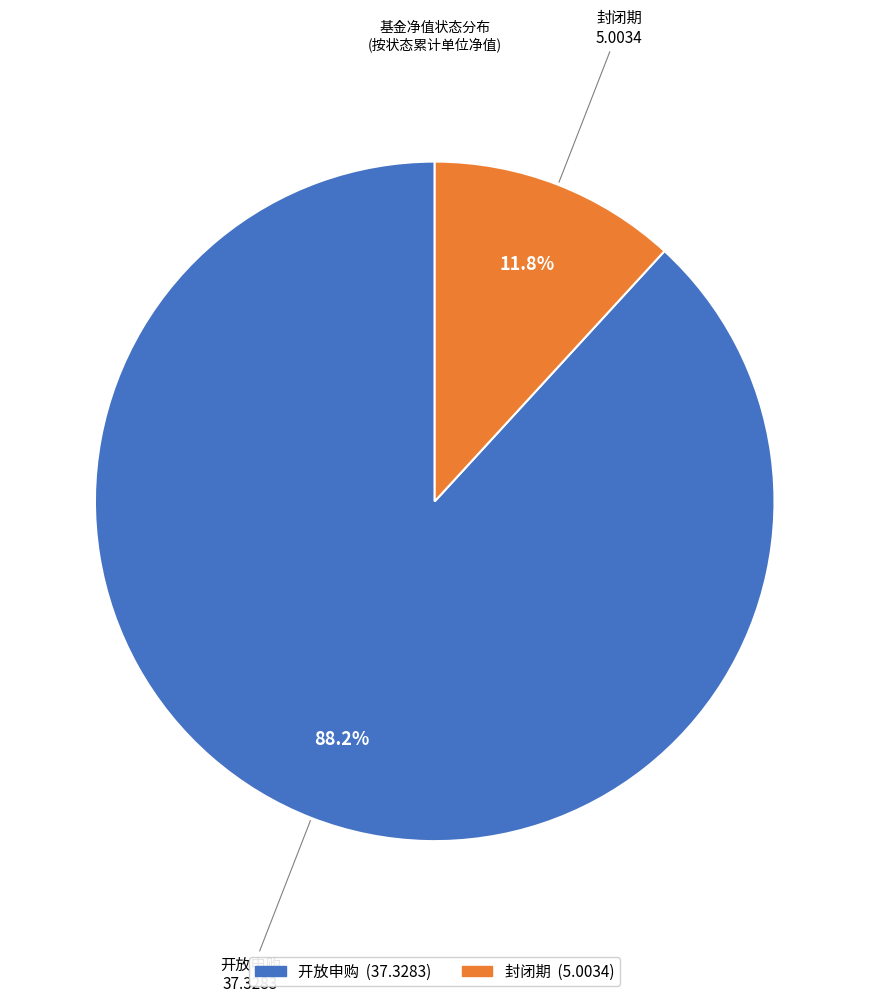

Is there a majority slice in this chart?

Yes